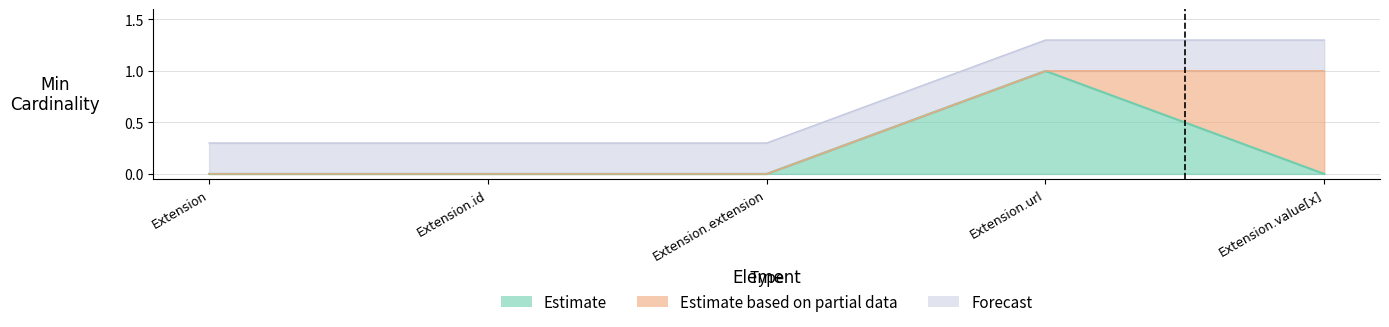

The Estimate based on partial data series shows 0 at Extension. True or false?

True